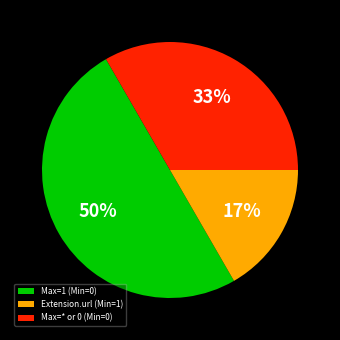

To the nearest percent, what is the average slice percentage?

33%